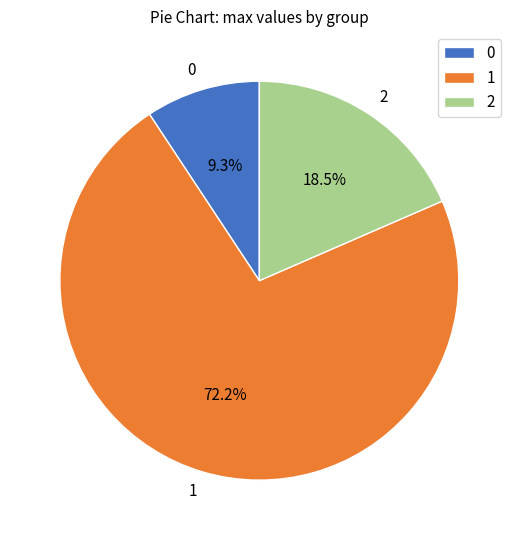

Does any single category account for the majority?

Yes